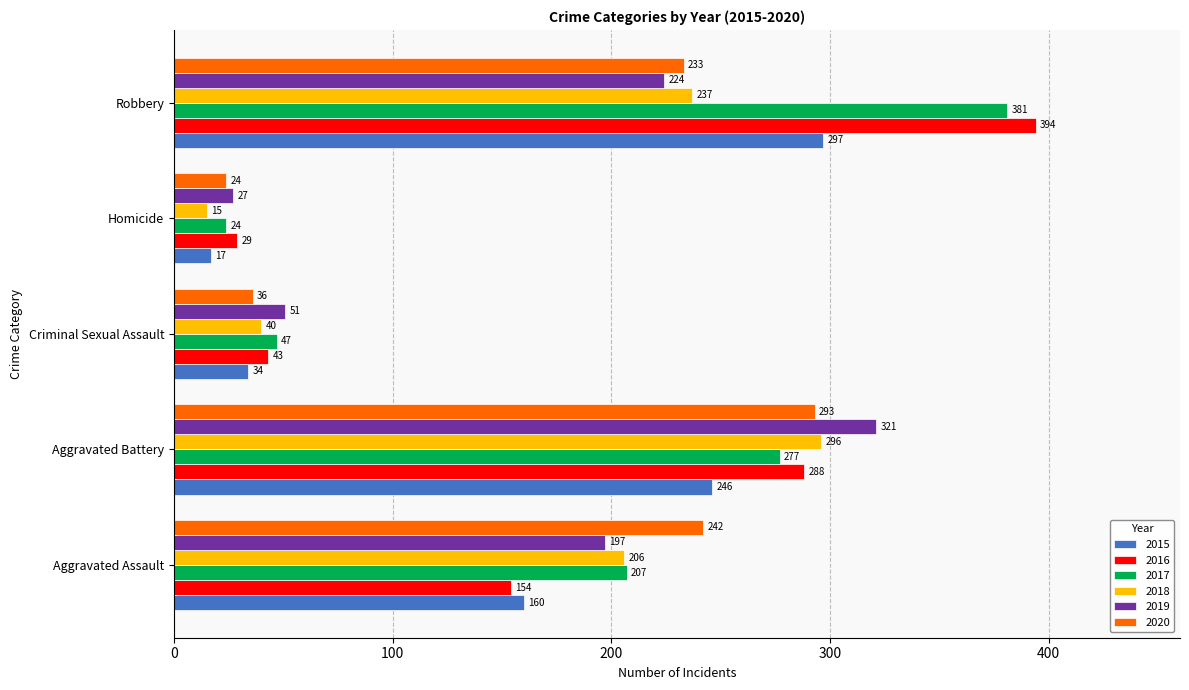

What are all the series names shown in the legend?

2015, 2016, 2017, 2018, 2019, 2020